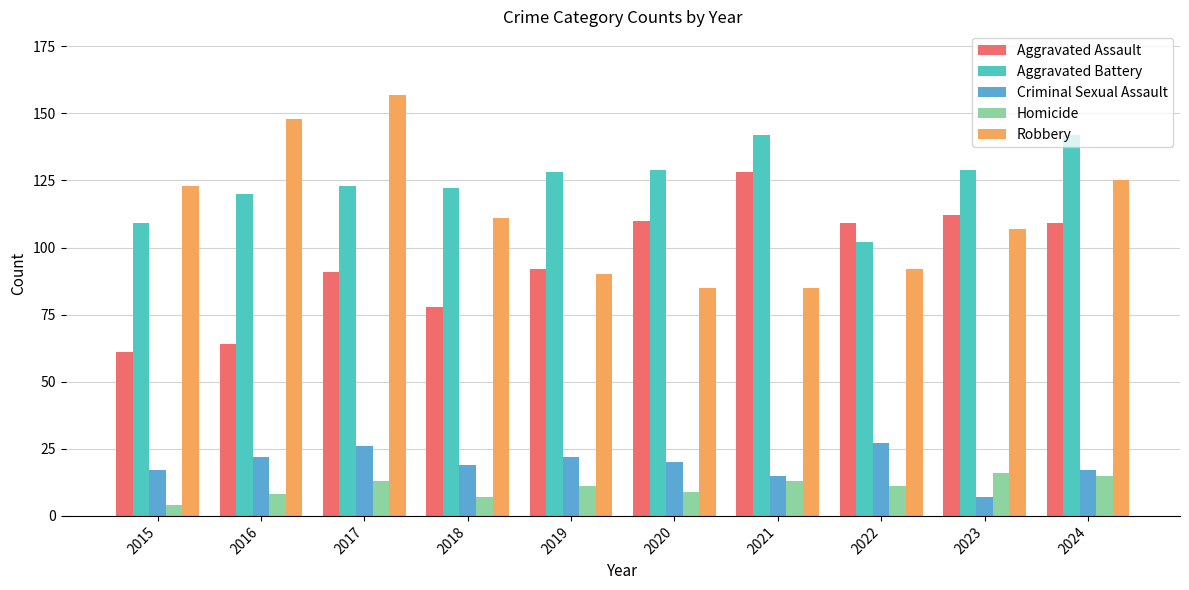

True or false: Robbery has a value of 107 at 2023.

True